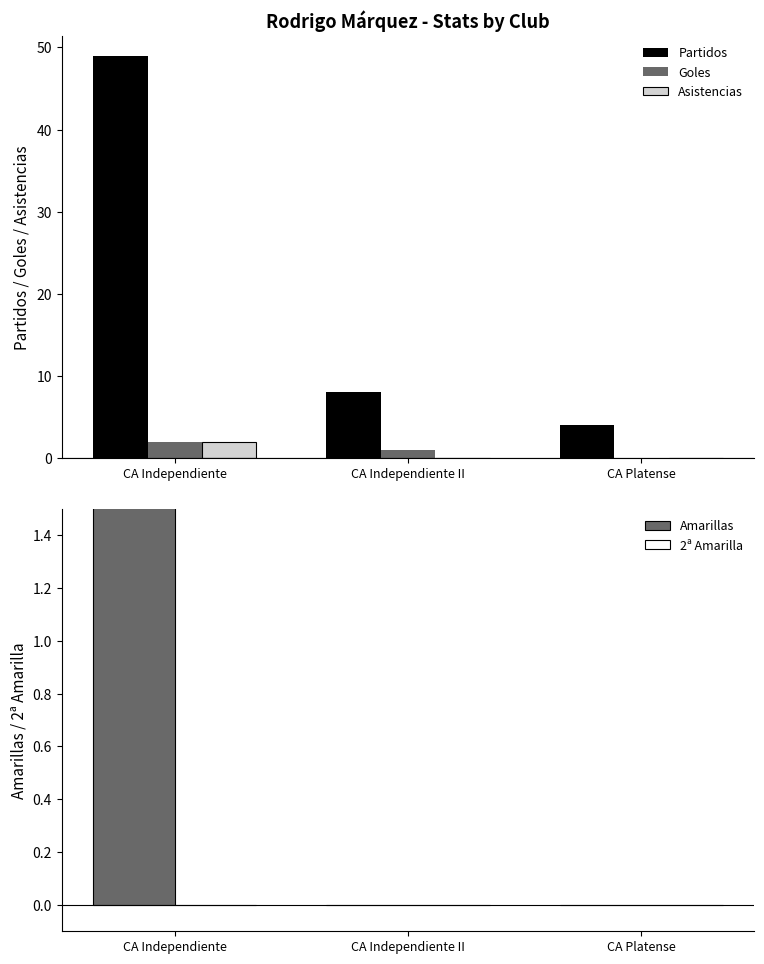

Is the value of Goles at CA Independiente greater than the value of Partidos at CA Platense?

No